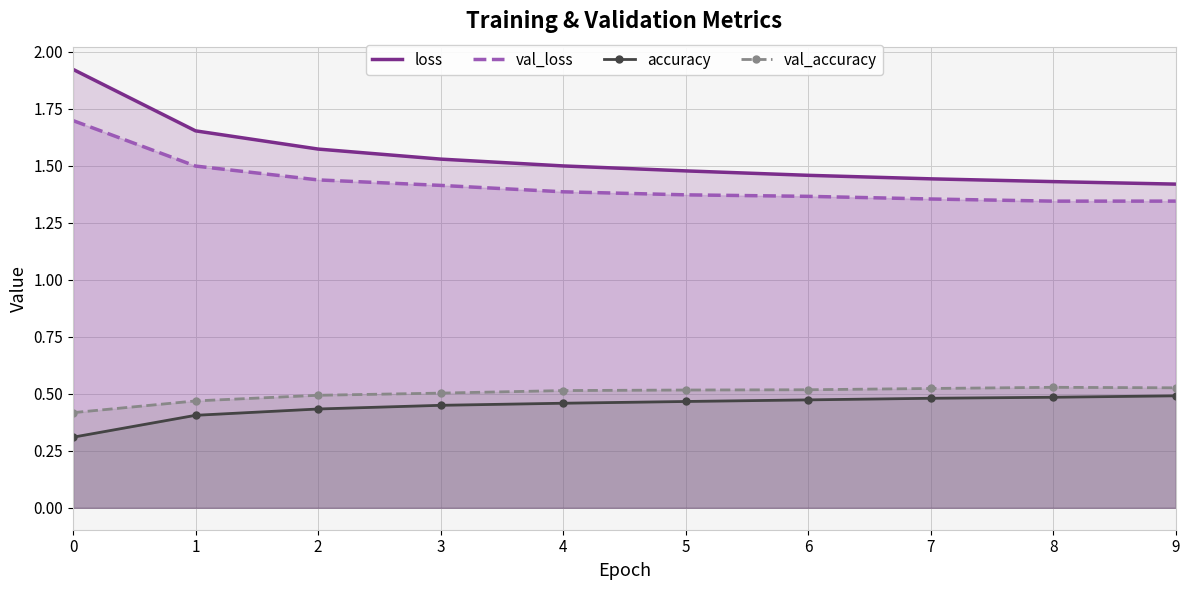

True or false: val_accuracy and loss cross at least once.

False